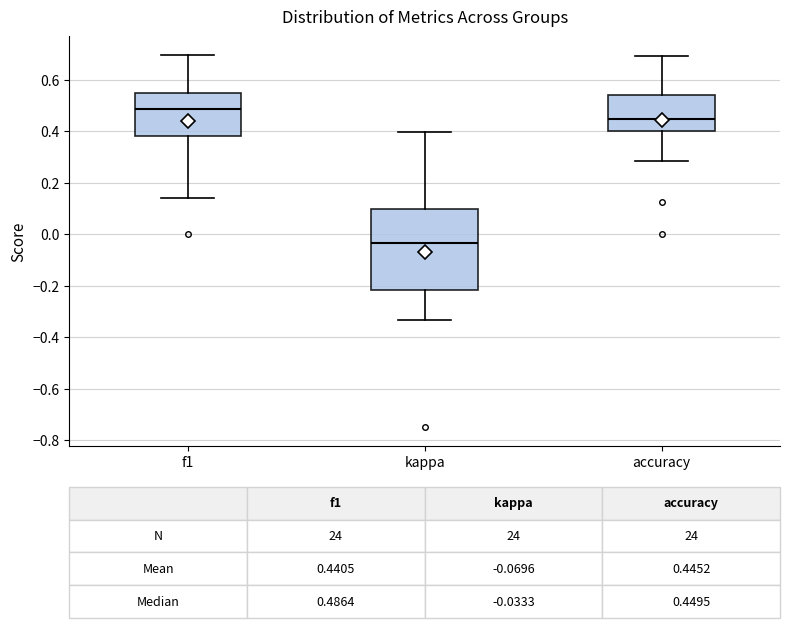

Comparing the boxes themselves (not the whiskers), which one is the tallest?

kappa